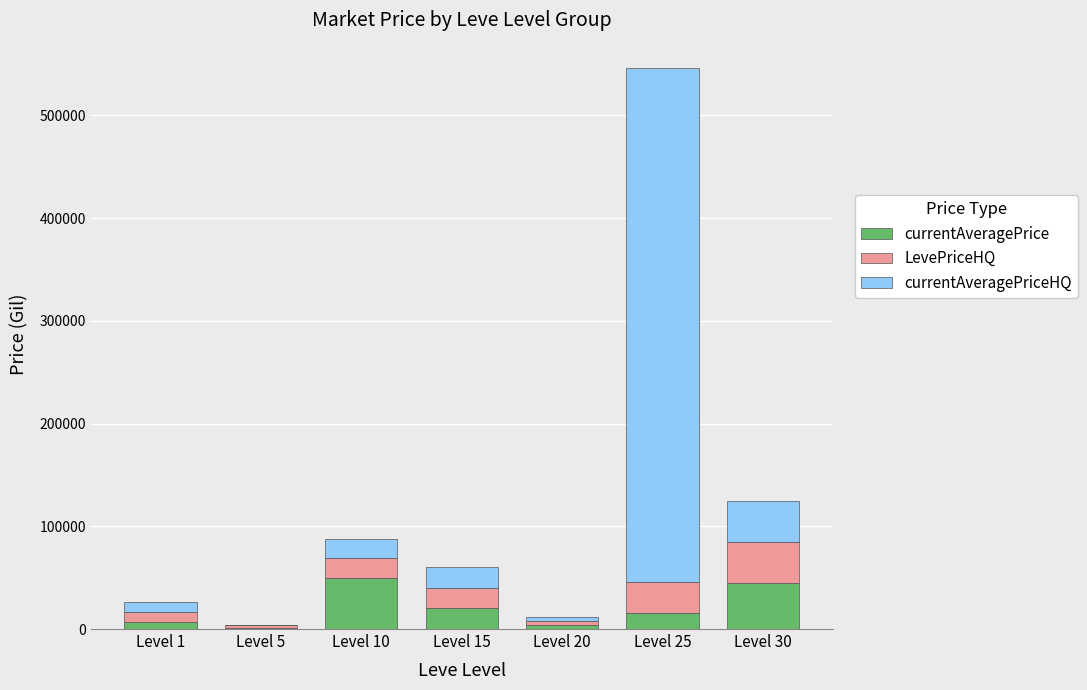

At which category is the sum across all series the highest?

Level 25